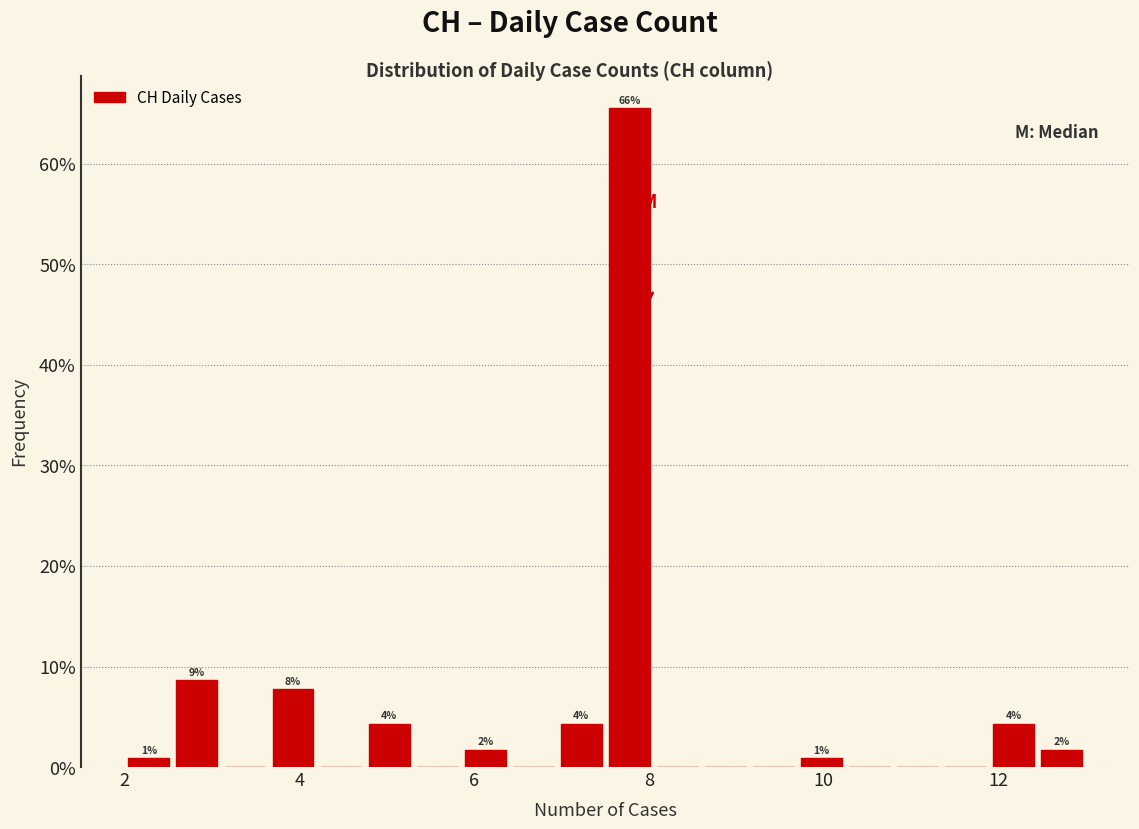

Around what value on the x-axis is the tallest bar? Give the approximate position of its centre, as read against the axis.

7.8